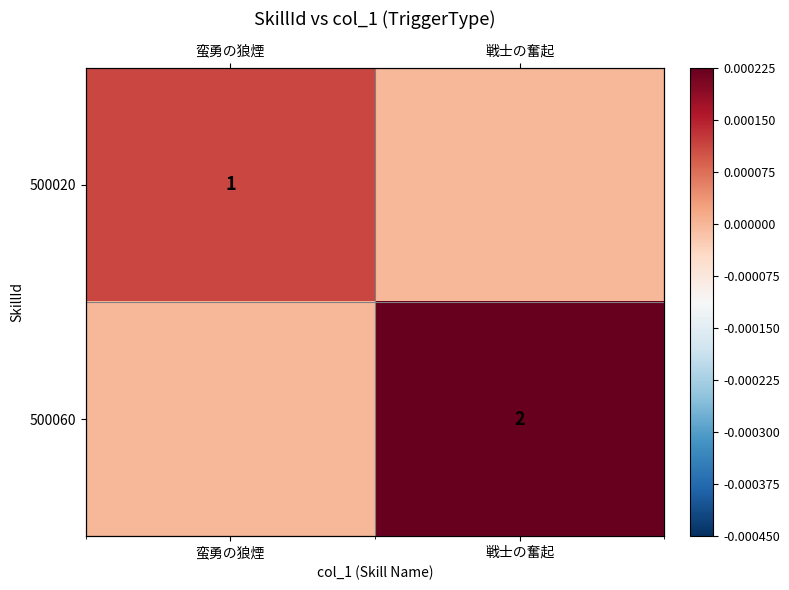

At which category is the sum across all series the highest?

戦士の奮起